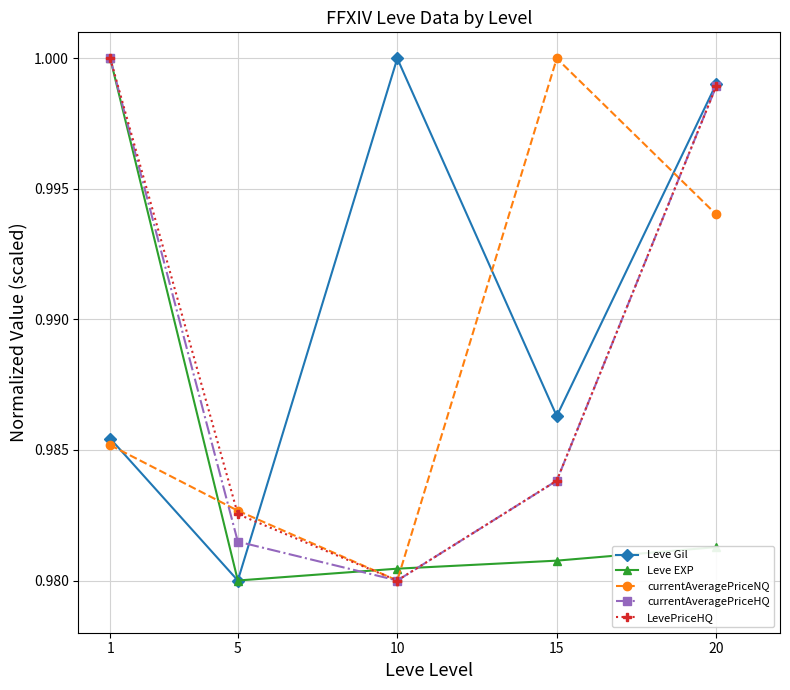

At how many categories does at least one series exceed 0?

5